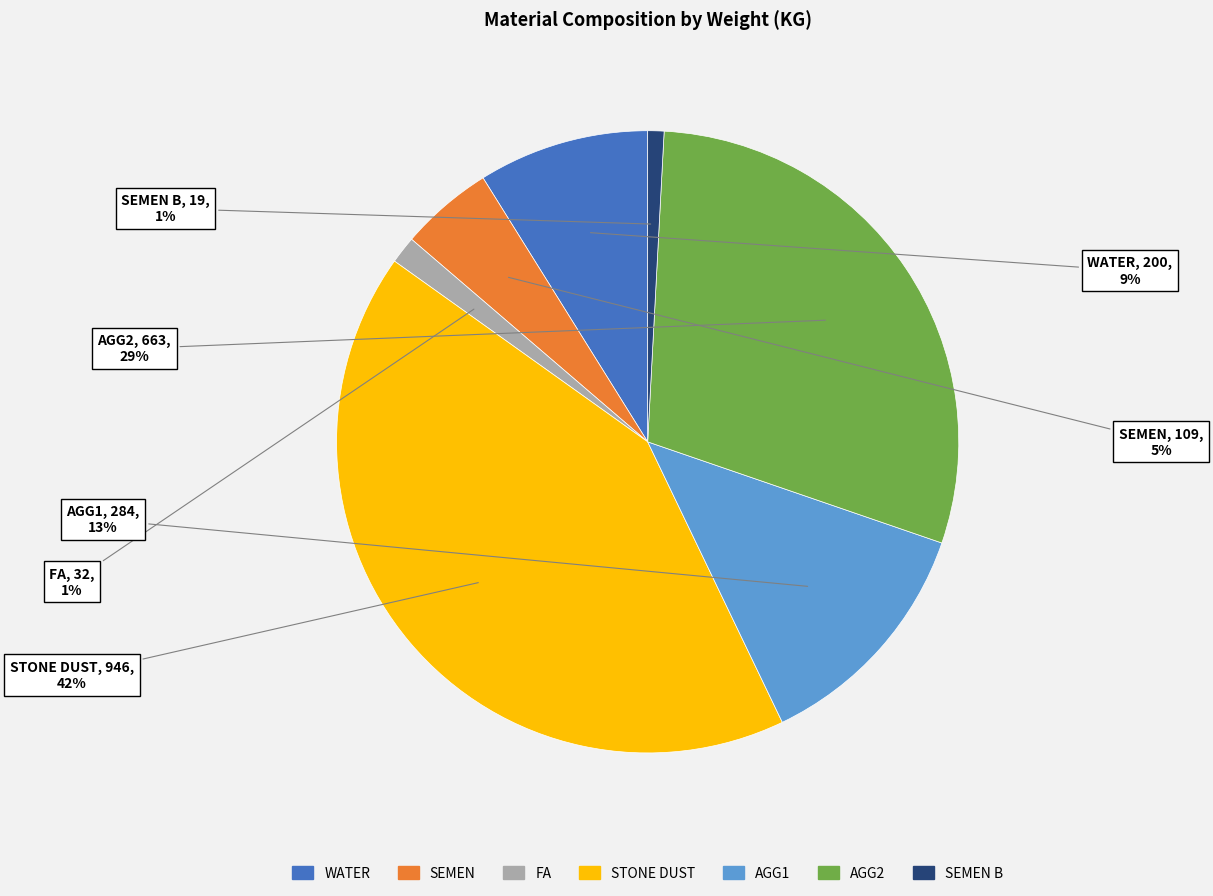

Is there a majority slice in this chart?

No